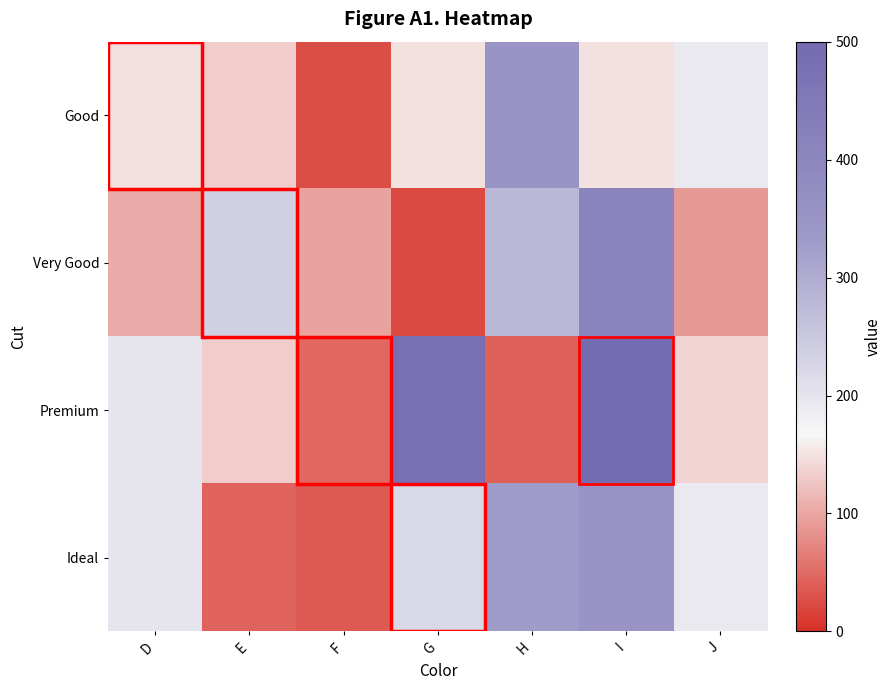

Which has a higher value, I or H?

H